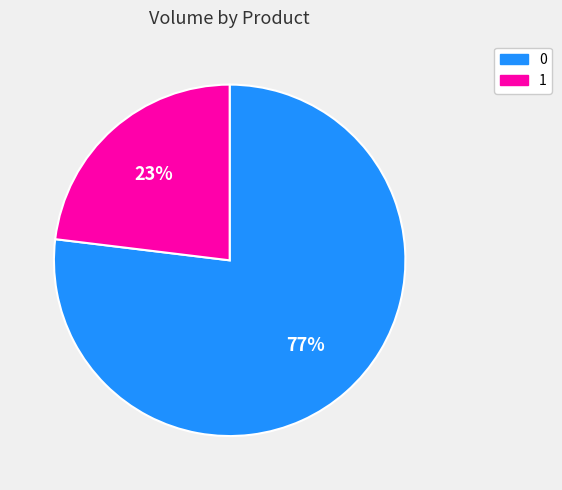

The 1 slice represents 23% of the pie. True or false?

True